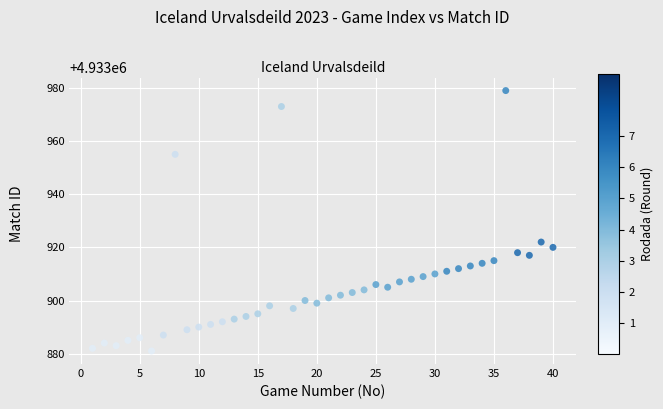

What Y value in the scatter plot is closest to 4933930?

4933922